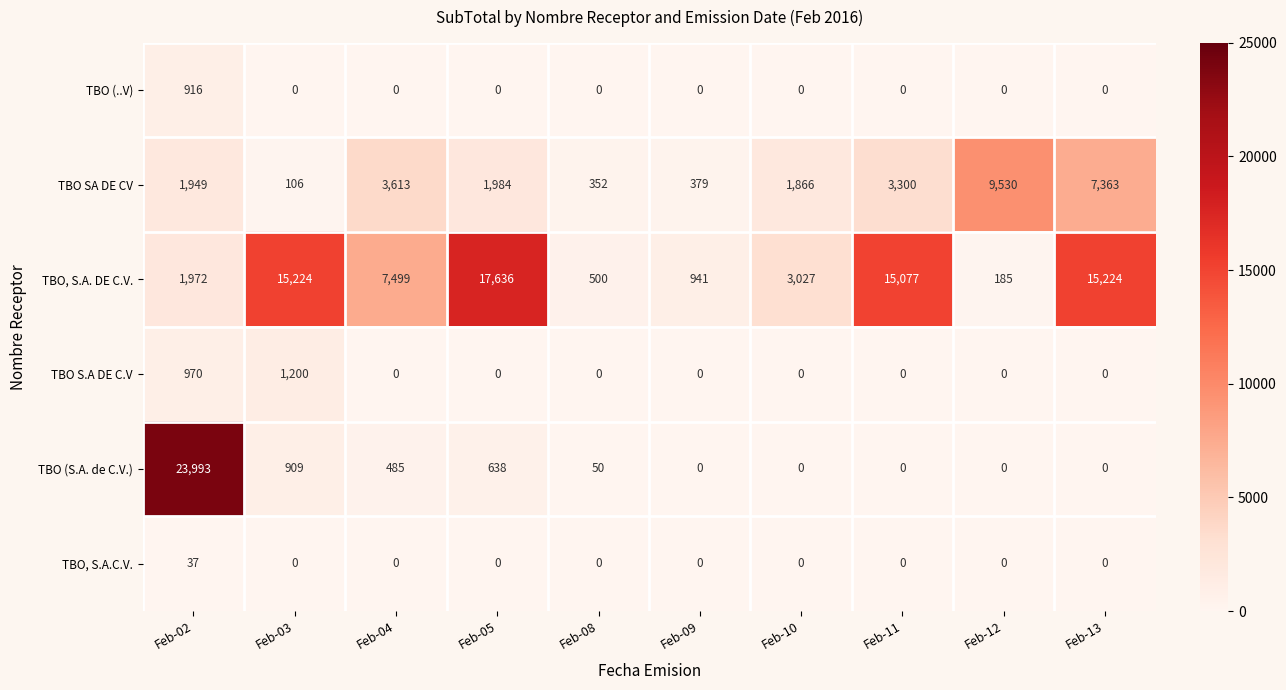

What is the lowest value of the TBO, S.A. DE C.V. series?

185